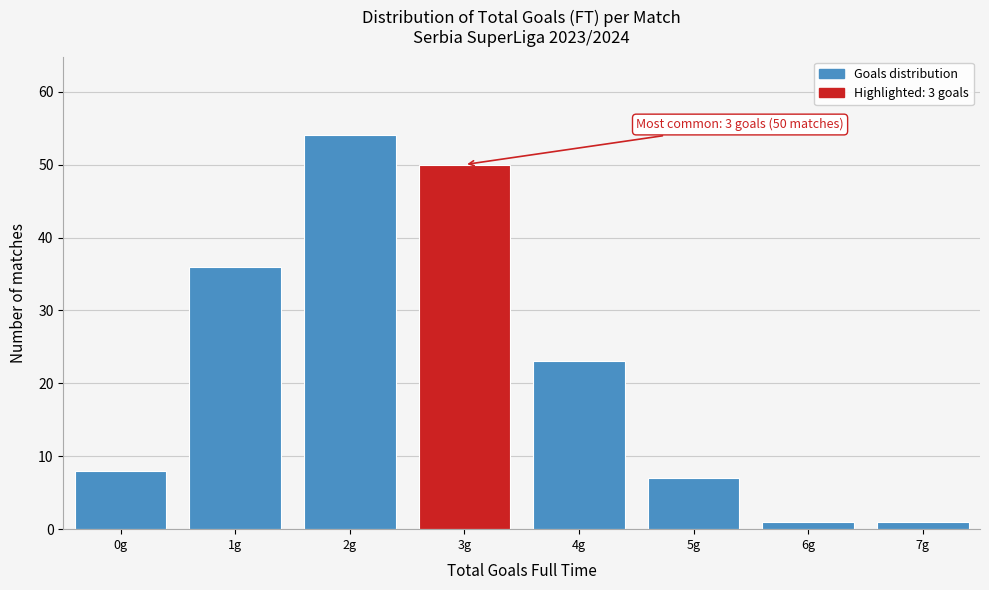

Reading left to right, transcribe all the data shown in this chart.

0g=8	1g=36	2g=54	3g=50	4g=23	5g=7	6g=1	7g=1